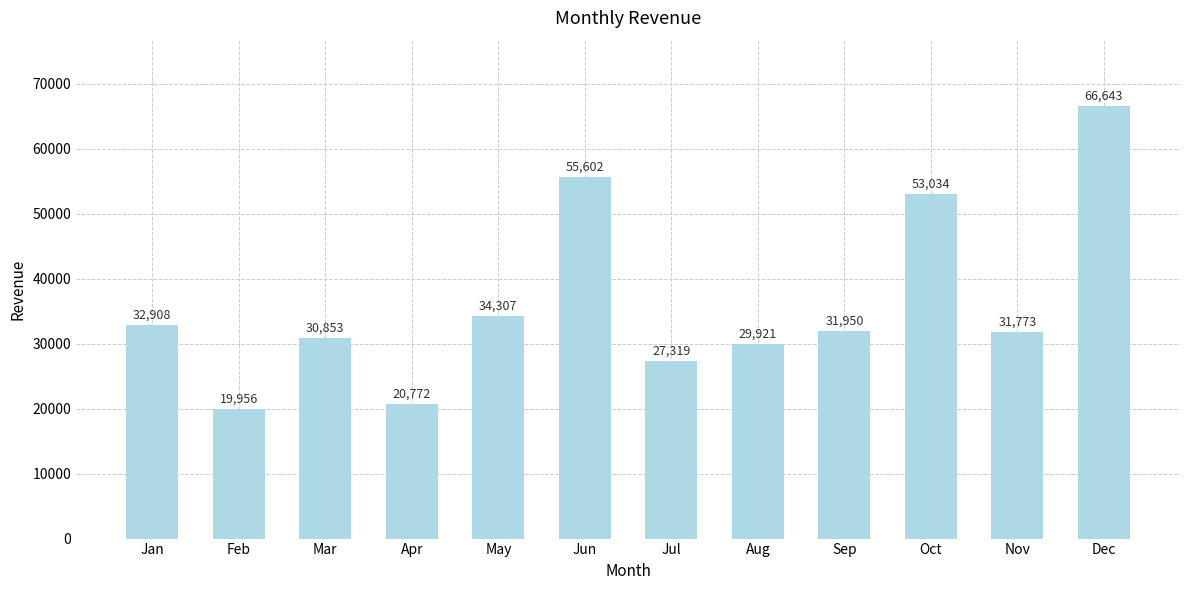

Are the bars grouped side by side (vs. stacked)?

No